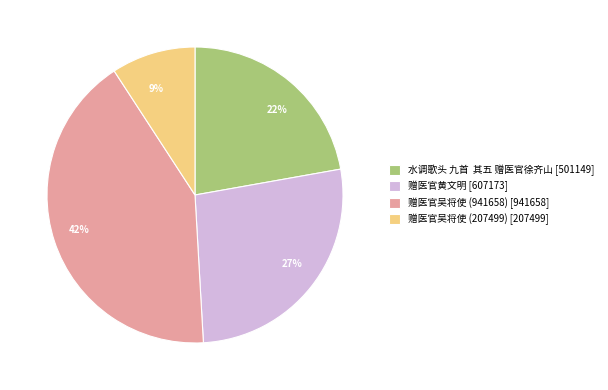

To the nearest percent, what is the difference between the 水调歌头 九首 其五 赠医官徐齐山 and 赠医官吴将使 (941658) slice percentages?

20%